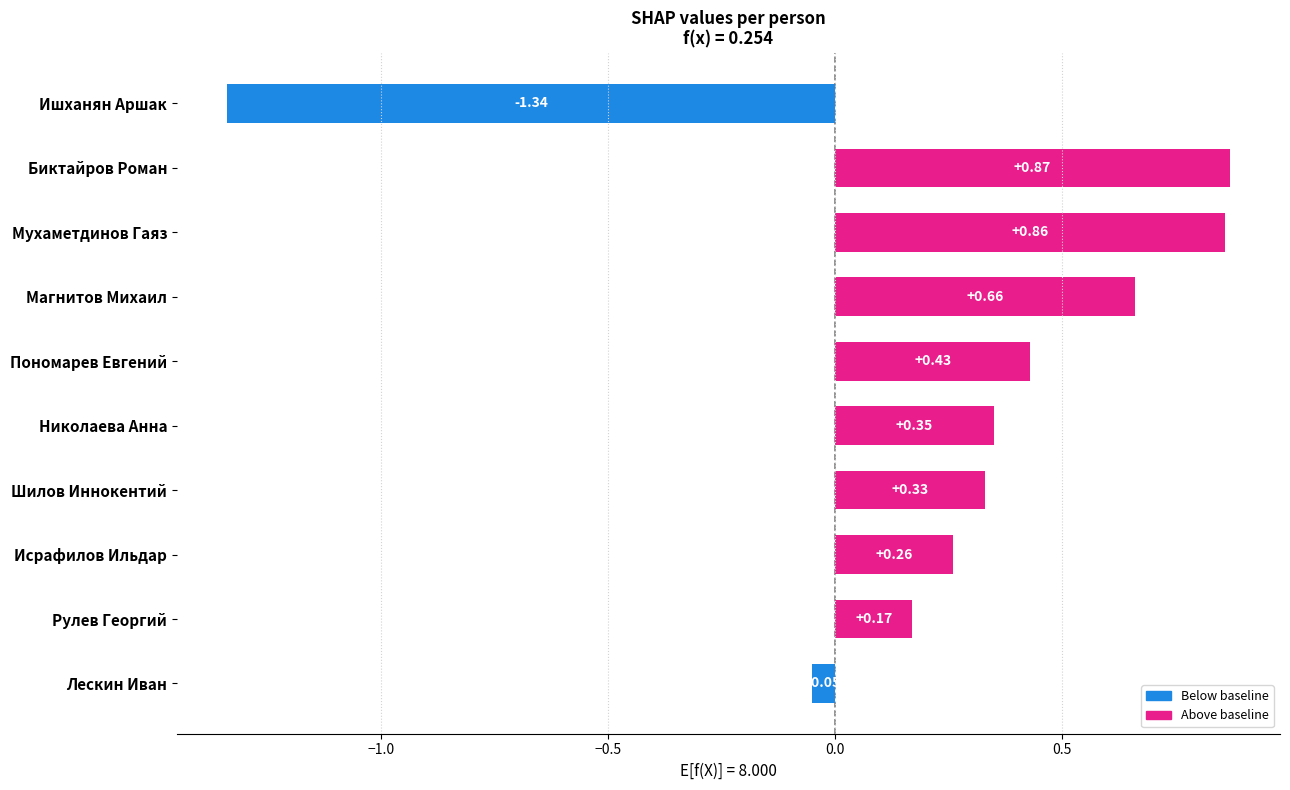

At which category does the chart reach its minimum across all series?

Ишханян Аршак